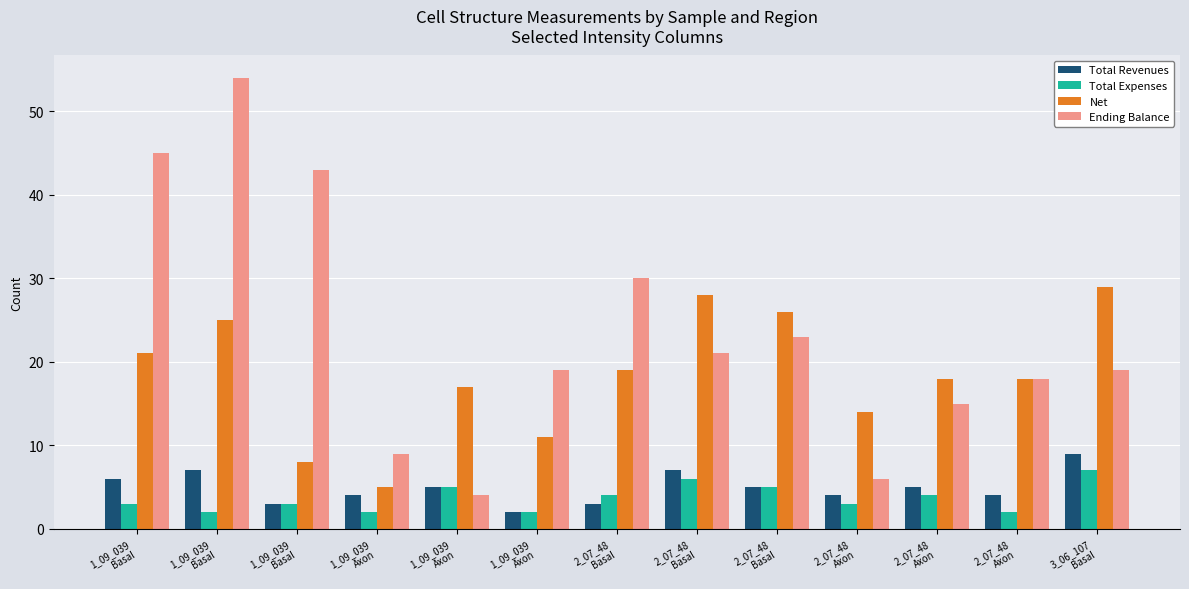

Reading left to right, what are all the values shown in this chart?

Total Revenues: 6	7	3	4	5	2	3	7	5	4	5	4	9
Total Expenses: 3	2	3	2	5	2	4	6	5	3	4	2	7
Net: 21	25	8	5	17	11	19	28	26	14	18	18	29
Ending Balance: 45	54	43	9	4	19	30	21	23	6	15	18	19